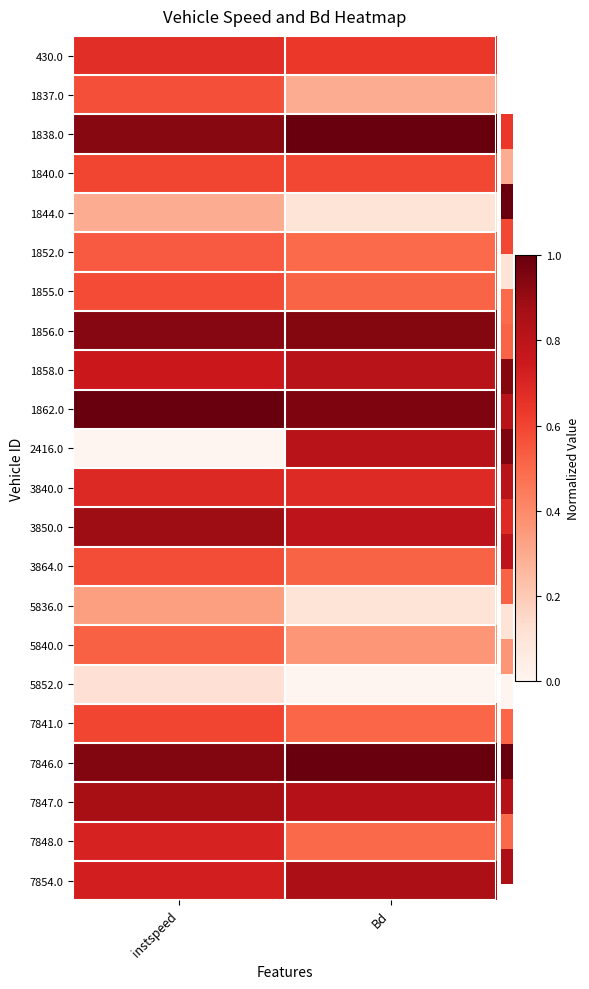

At Bd, list the series in order from largest to smallest.

7846.0, 1838.0, 1862.0, 1856.0, 7854.0, 7847.0, 2416.0, 1858.0, 3850.0, 3840.0, 430.0, 1840.0, 3864.0, 1855.0, 7841.0, 7848.0, 1852.0, 5840.0, 1837.0, 5836.0, 1844.0, 5852.0